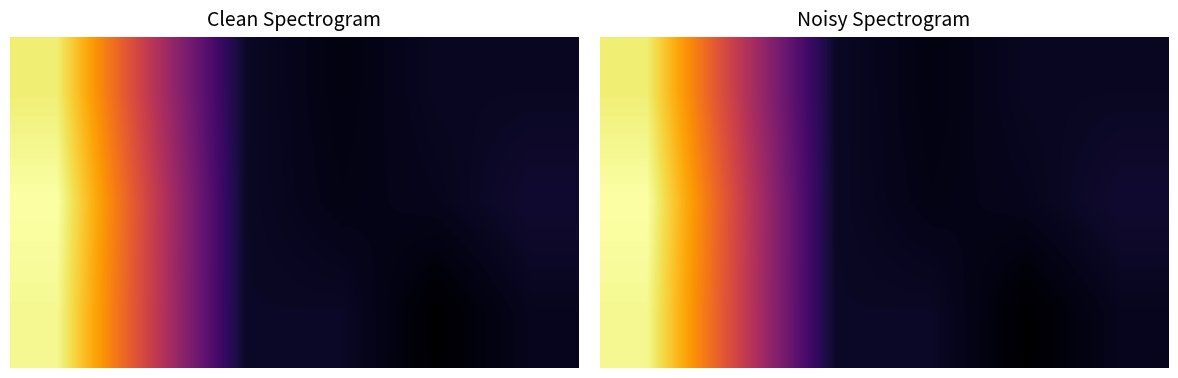

Between 2 and 5, which is larger?

2